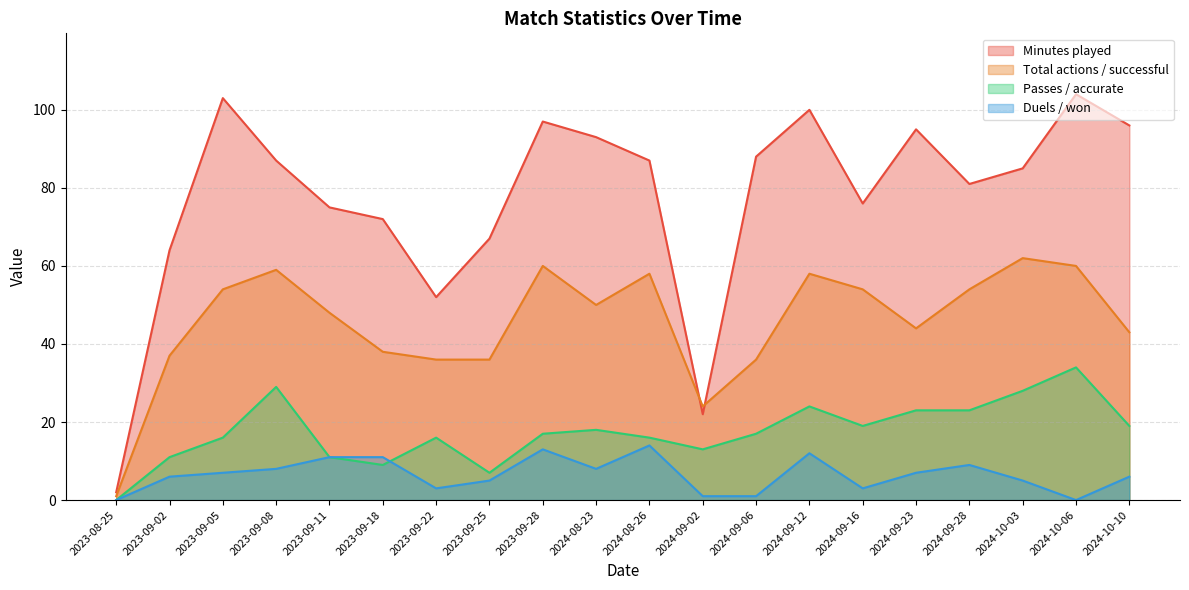

The value of Minutes played at 2024-10-10 is 96. True or false?

True